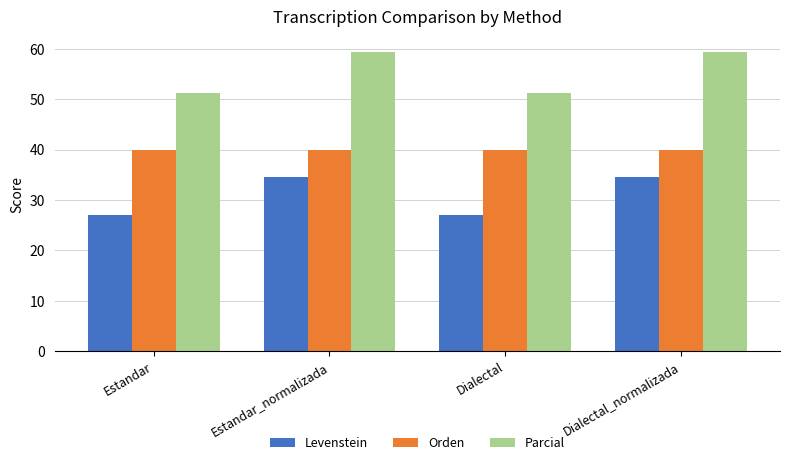

Which series has the largest total across all categories?

Parcial